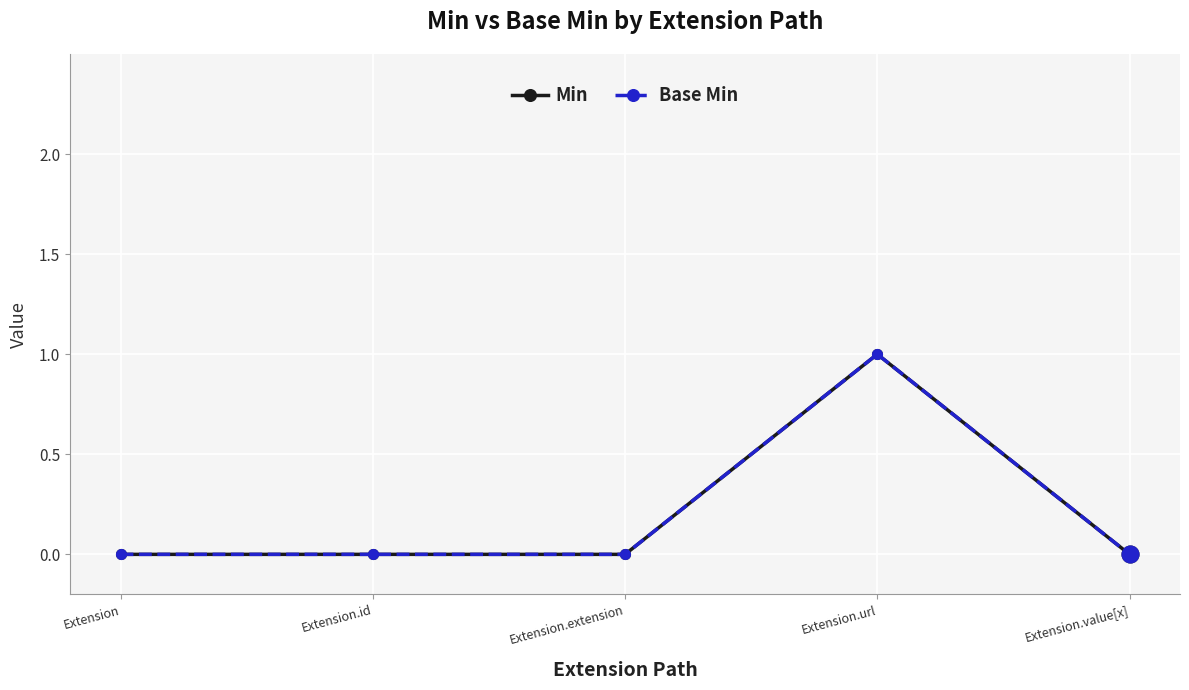

Does the chart have visible grid lines?

Yes